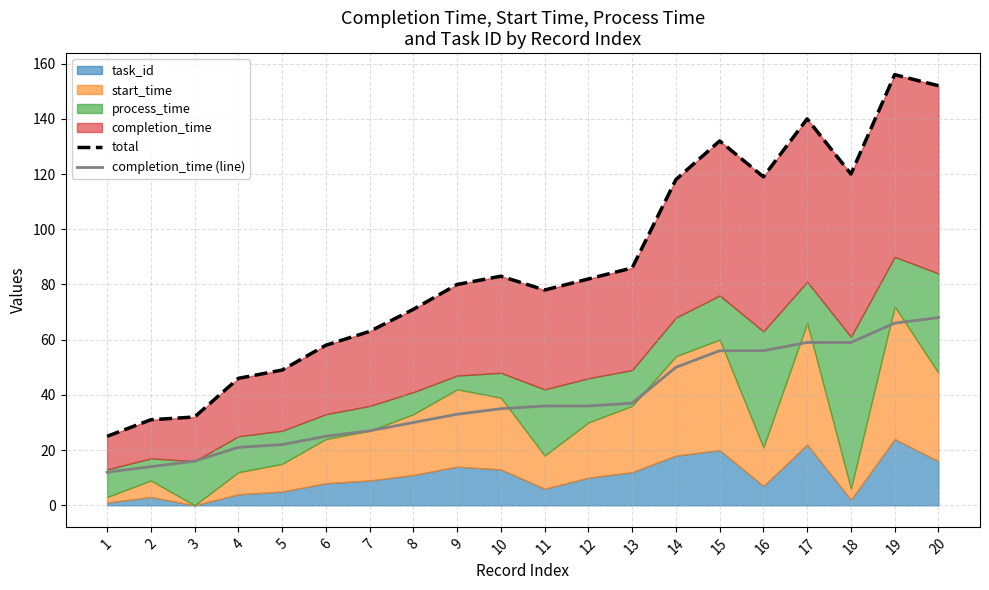

True or false: total and completion_time (line) intersect in this chart.

False